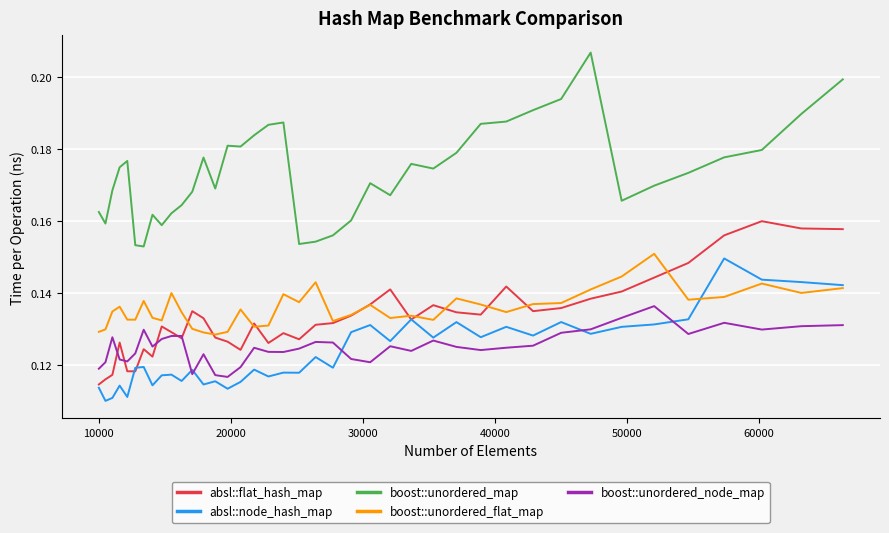

How many distinct data groups are displayed?

5